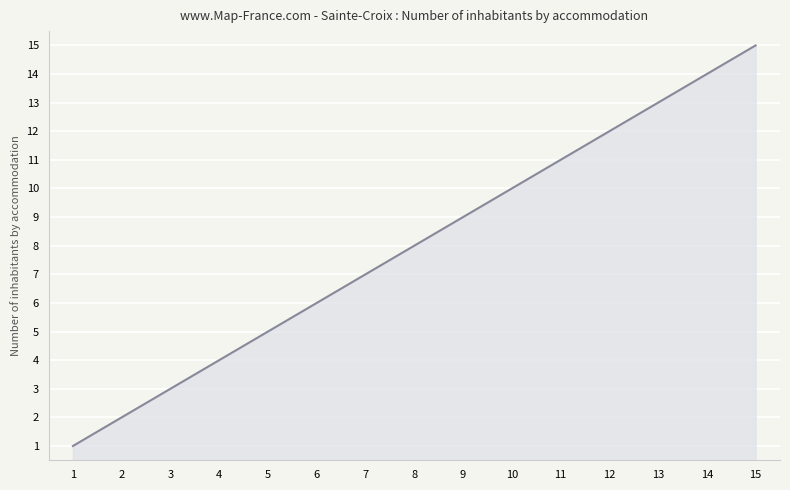

True or false: the data shows 2 at 4.

False